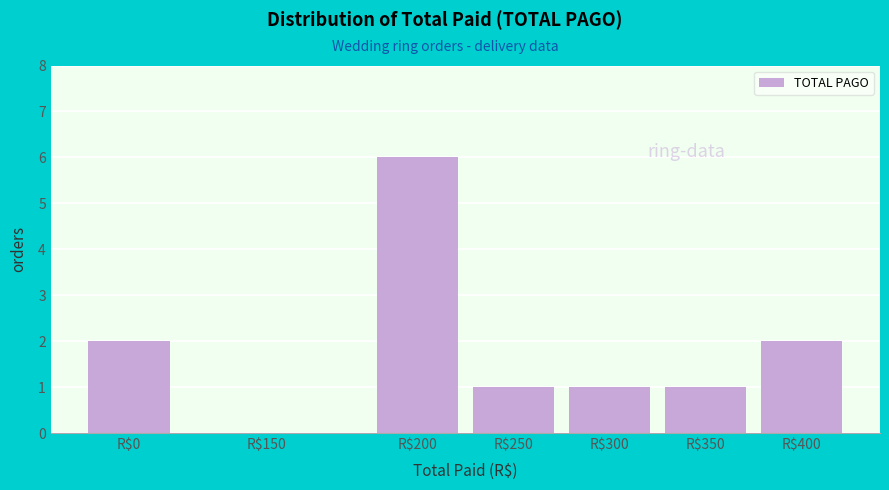

What is the maximum value shown in the chart?

6